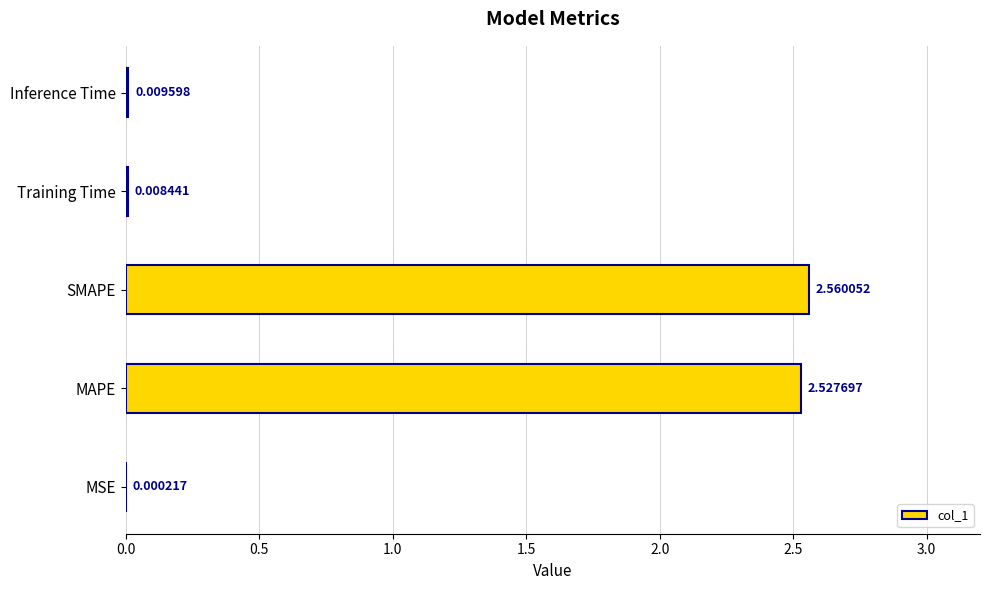

At which label is the value closest to 1?

Inference Time